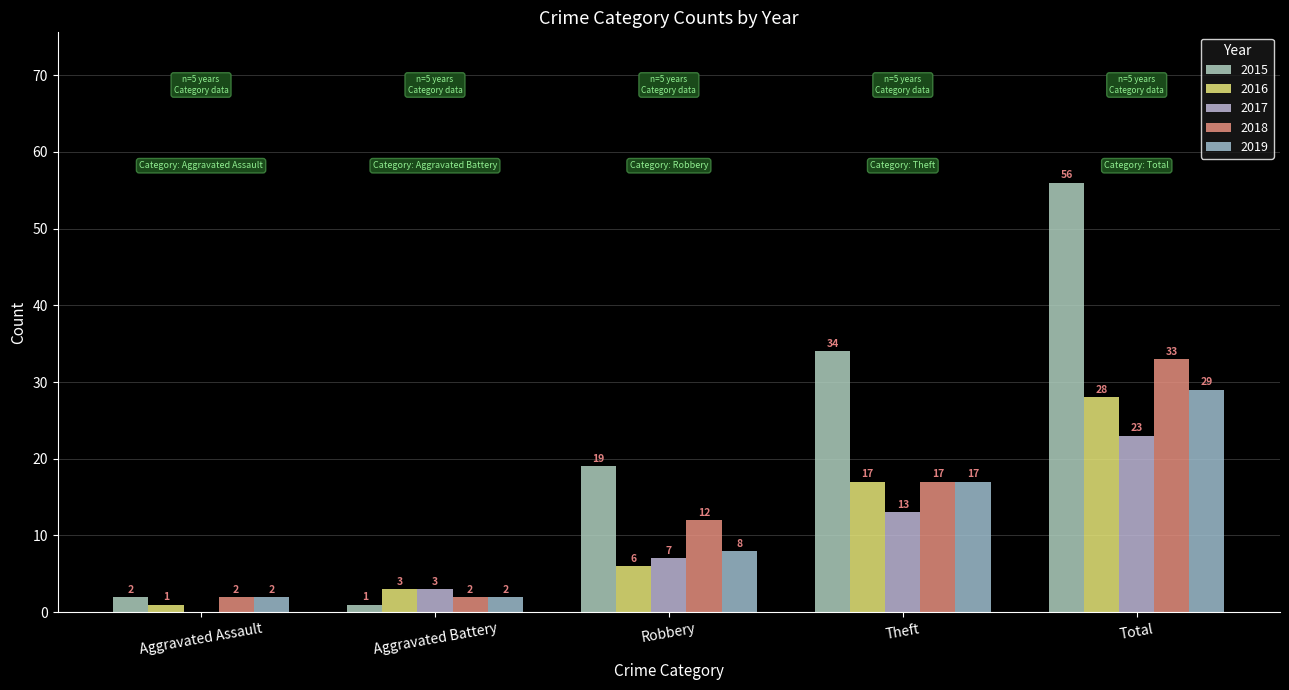

How many groups of bars are there?

5